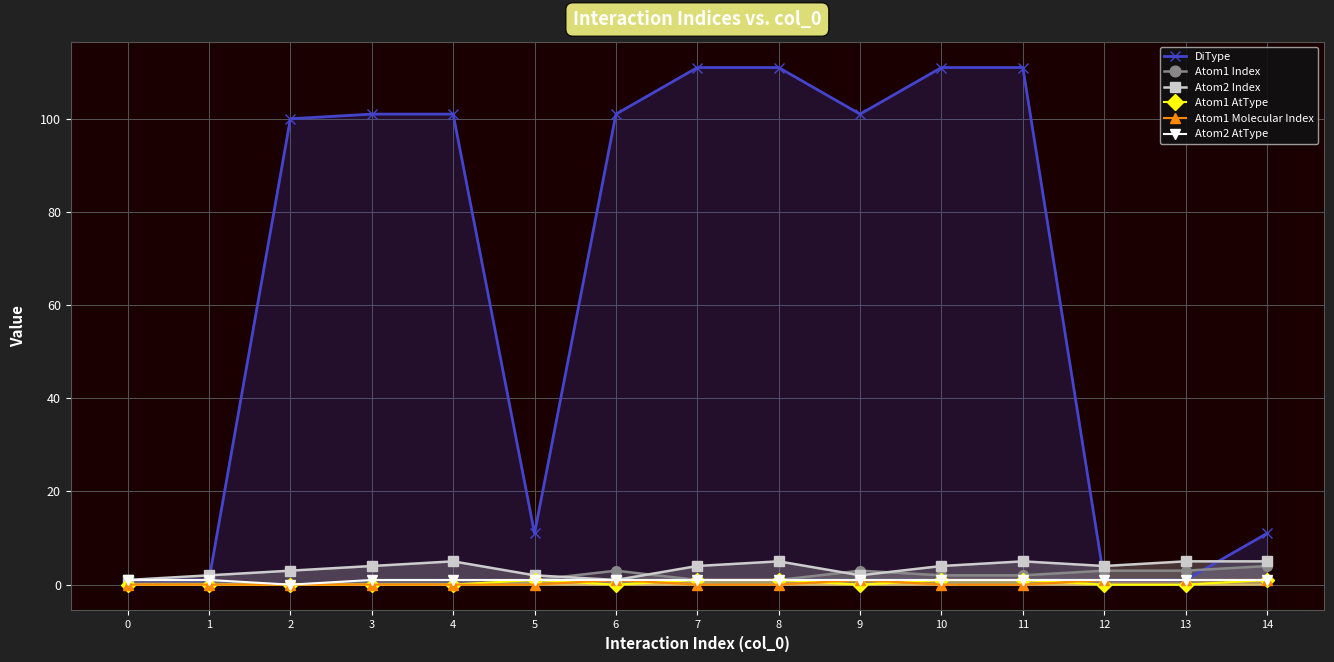

How many lines are shown in the chart?

6